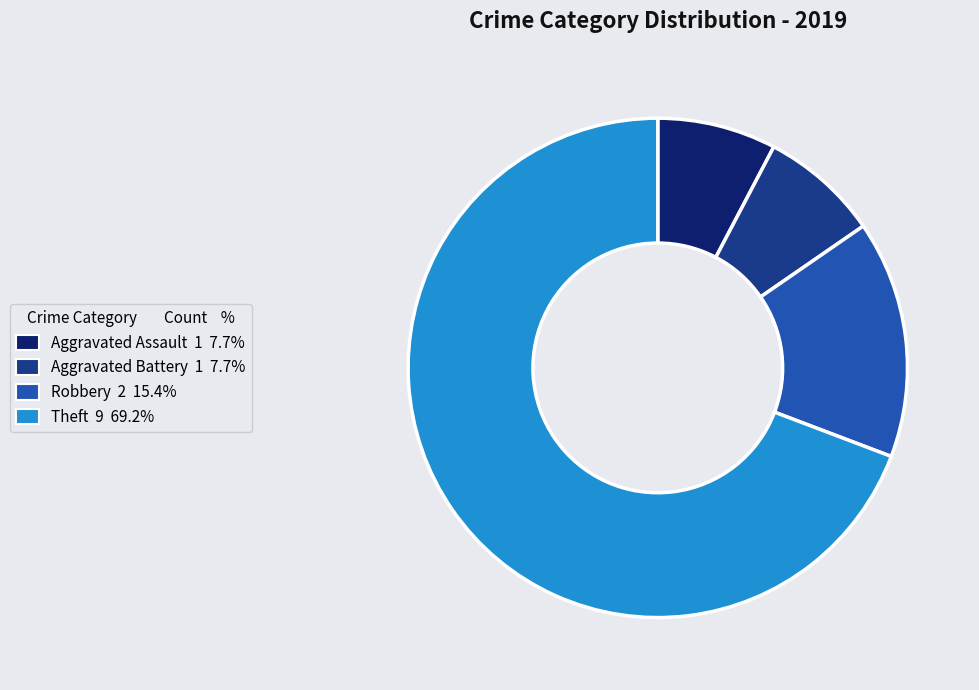

What is the largest slice in the pie chart?

Theft